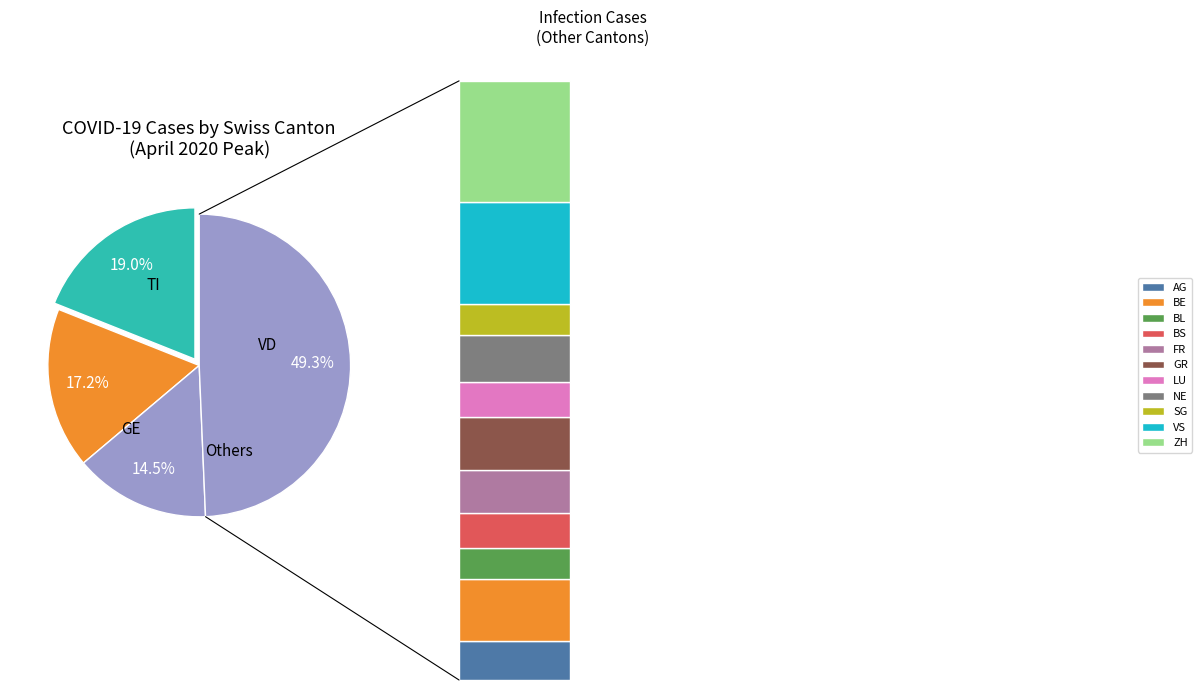

Is the sum of NE and LU greater than half?

No